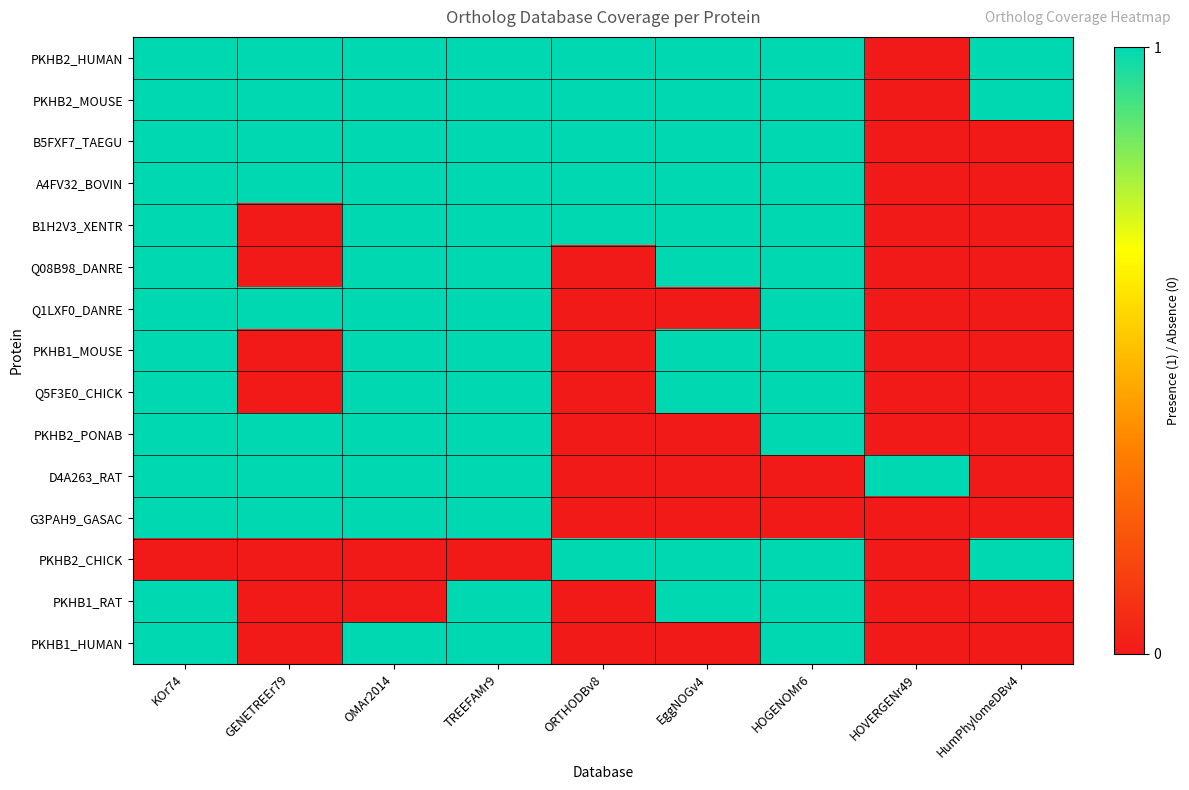

Reading right to left, transcribe all the data shown in this chart.

PKHB2_HUMAN: HumPhylomeDBv4=1	HOVERGENr49=0	HOGENOMr6=1	EggNOGv4=1	ORTHODBv8=1	TREEFAMr9=1	OMAr2014=1	GENETREEr79=1	KOr74=1
PKHB2_MOUSE: HumPhylomeDBv4=1	HOVERGENr49=0	HOGENOMr6=1	EggNOGv4=1	ORTHODBv8=1	TREEFAMr9=1	OMAr2014=1	GENETREEr79=1	KOr74=1
B5FXF7_TAEGU: HumPhylomeDBv4=0	HOVERGENr49=0	HOGENOMr6=1	EggNOGv4=1	ORTHODBv8=1	TREEFAMr9=1	OMAr2014=1	GENETREEr79=1	KOr74=1
A4FV32_BOVIN: HumPhylomeDBv4=0	HOVERGENr49=0	HOGENOMr6=1	EggNOGv4=1	ORTHODBv8=1	TREEFAMr9=1	OMAr2014=1	GENETREEr79=1	KOr74=1
B1H2V3_XENTR: HumPhylomeDBv4=0	HOVERGENr49=0	HOGENOMr6=1	EggNOGv4=1	ORTHODBv8=1	TREEFAMr9=1	OMAr2014=1	GENETREEr79=0	KOr74=1
Q08B98_DANRE: HumPhylomeDBv4=0	HOVERGENr49=0	HOGENOMr6=1	EggNOGv4=1	ORTHODBv8=0	TREEFAMr9=1	OMAr2014=1	GENETREEr79=0	KOr74=1
Q1LXF0_DANRE: HumPhylomeDBv4=0	HOVERGENr49=0	HOGENOMr6=1	EggNOGv4=0	ORTHODBv8=0	TREEFAMr9=1	OMAr2014=1	GENETREEr79=1	KOr74=1
PKHB1_MOUSE: HumPhylomeDBv4=0	HOVERGENr49=0	HOGENOMr6=1	EggNOGv4=1	ORTHODBv8=0	TREEFAMr9=1	OMAr2014=1	GENETREEr79=0	KOr74=1
Q5F3E0_CHICK: HumPhylomeDBv4=0	HOVERGENr49=0	HOGENOMr6=1	EggNOGv4=1	ORTHODBv8=0	TREEFAMr9=1	OMAr2014=1	GENETREEr79=0	KOr74=1
PKHB2_PONAB: HumPhylomeDBv4=0	HOVERGENr49=0	HOGENOMr6=1	EggNOGv4=0	ORTHODBv8=0	TREEFAMr9=1	OMAr2014=1	GENETREEr79=1	KOr74=1
D4A263_RAT: HumPhylomeDBv4=0	HOVERGENr49=1	HOGENOMr6=0	EggNOGv4=0	ORTHODBv8=0	TREEFAMr9=1	OMAr2014=1	GENETREEr79=1	KOr74=1
G3PAH9_GASAC: HumPhylomeDBv4=0	HOVERGENr49=0	HOGENOMr6=0	EggNOGv4=0	ORTHODBv8=0	TREEFAMr9=1	OMAr2014=1	GENETREEr79=1	KOr74=1
PKHB2_CHICK: HumPhylomeDBv4=1	HOVERGENr49=0	HOGENOMr6=1	EggNOGv4=1	ORTHODBv8=1	TREEFAMr9=0	OMAr2014=0	GENETREEr79=0	KOr74=0
PKHB1_RAT: HumPhylomeDBv4=0	HOVERGENr49=0	HOGENOMr6=1	EggNOGv4=1	ORTHODBv8=0	TREEFAMr9=1	OMAr2014=0	GENETREEr79=0	KOr74=1
PKHB1_HUMAN: HumPhylomeDBv4=0	HOVERGENr49=0	HOGENOMr6=1	EggNOGv4=0	ORTHODBv8=0	TREEFAMr9=1	OMAr2014=1	GENETREEr79=0	KOr74=1